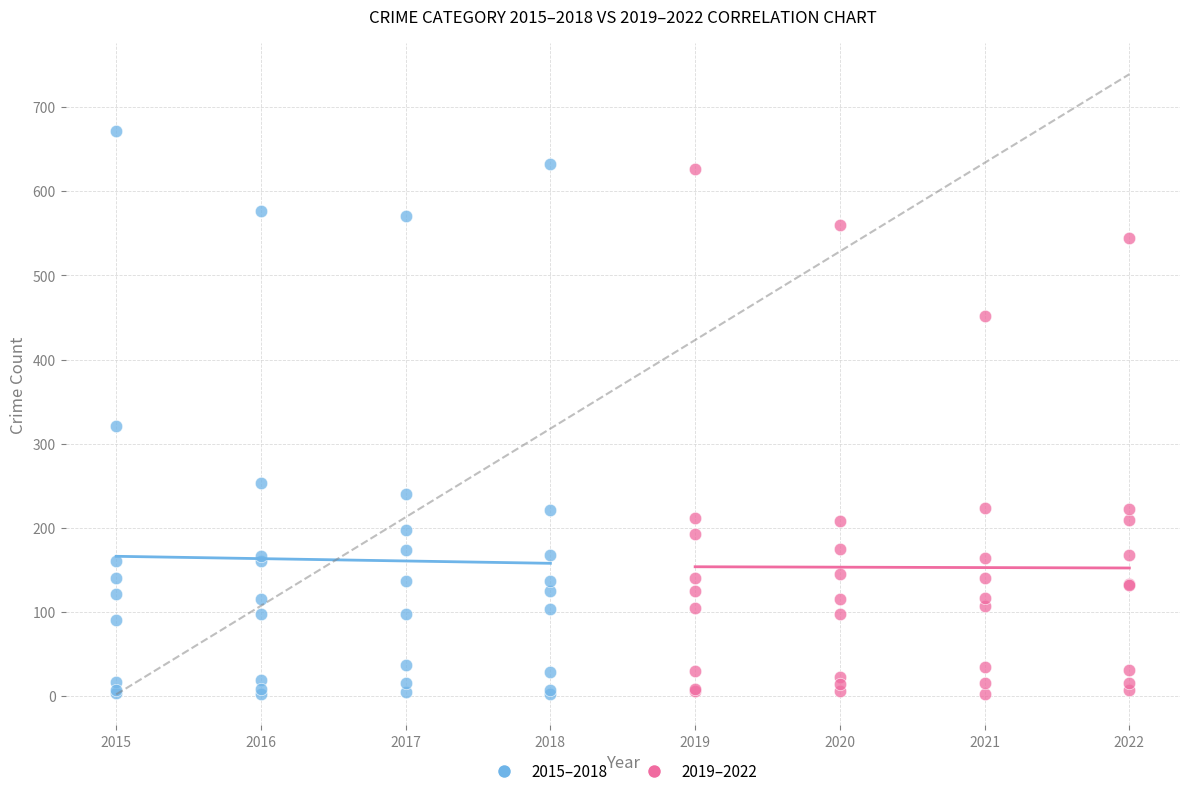

Which series reaches the maximum Y coordinate?

2015–2018